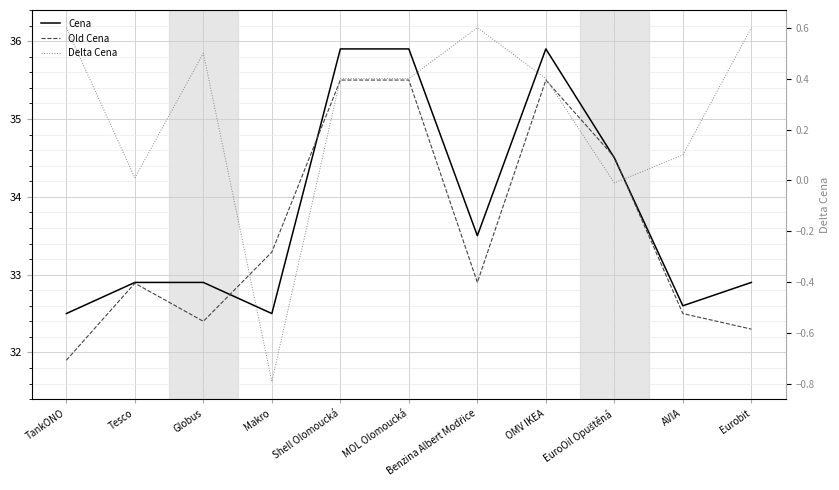

What is the spread (max minus min) of values at Shell Olomoucká?

35.5